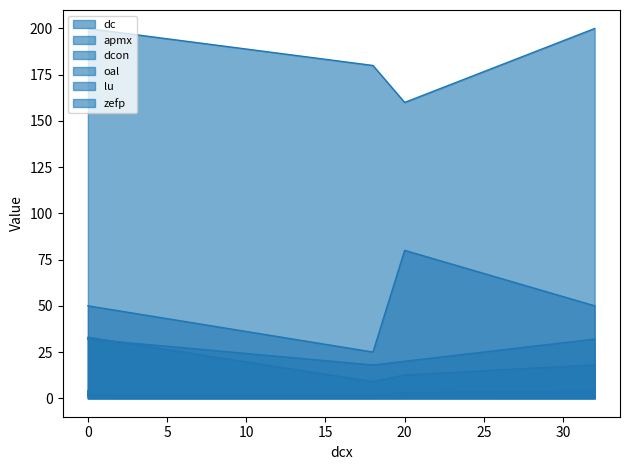

How many interior local valleys does the dc series have?

1